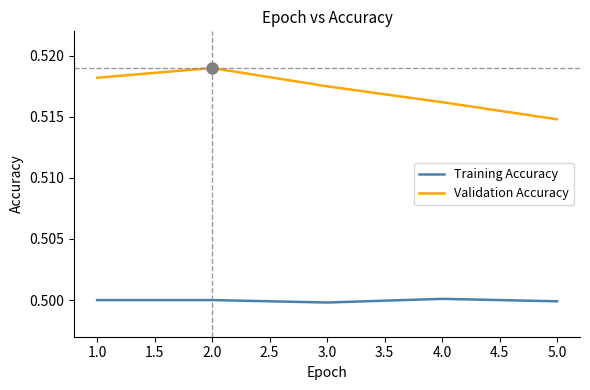

Rank the series at 3.0 from highest to lowest value.

Validation Accuracy, Training Accuracy